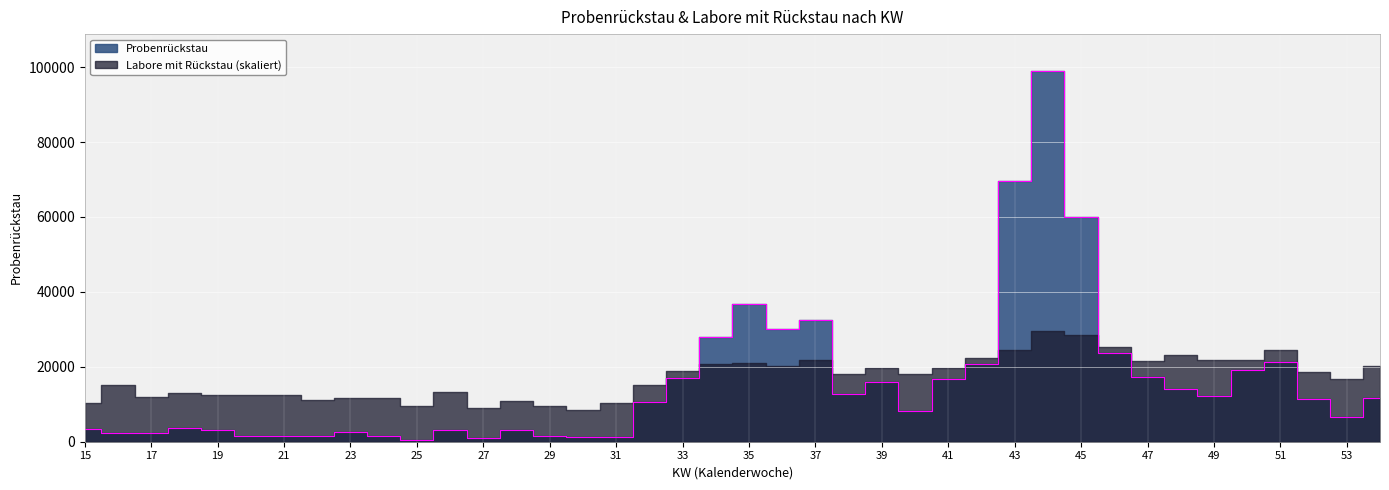

Where is the first local minimum?

17